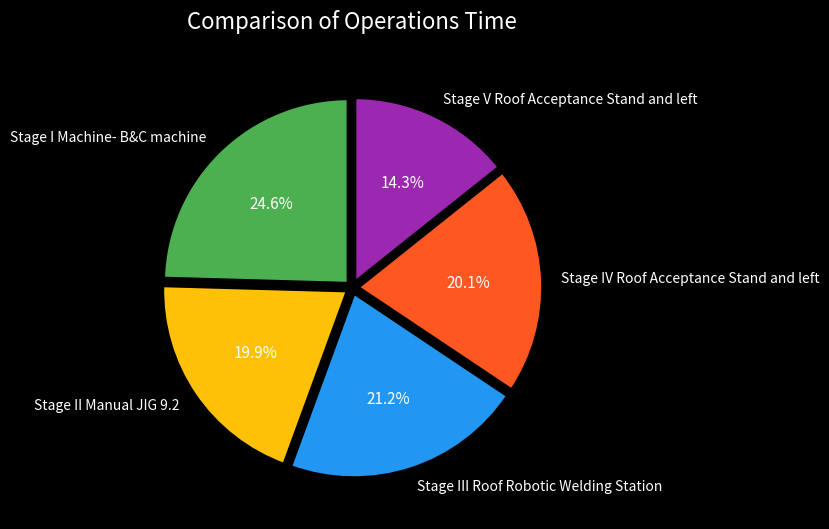

How many segments does this pie chart have?

5